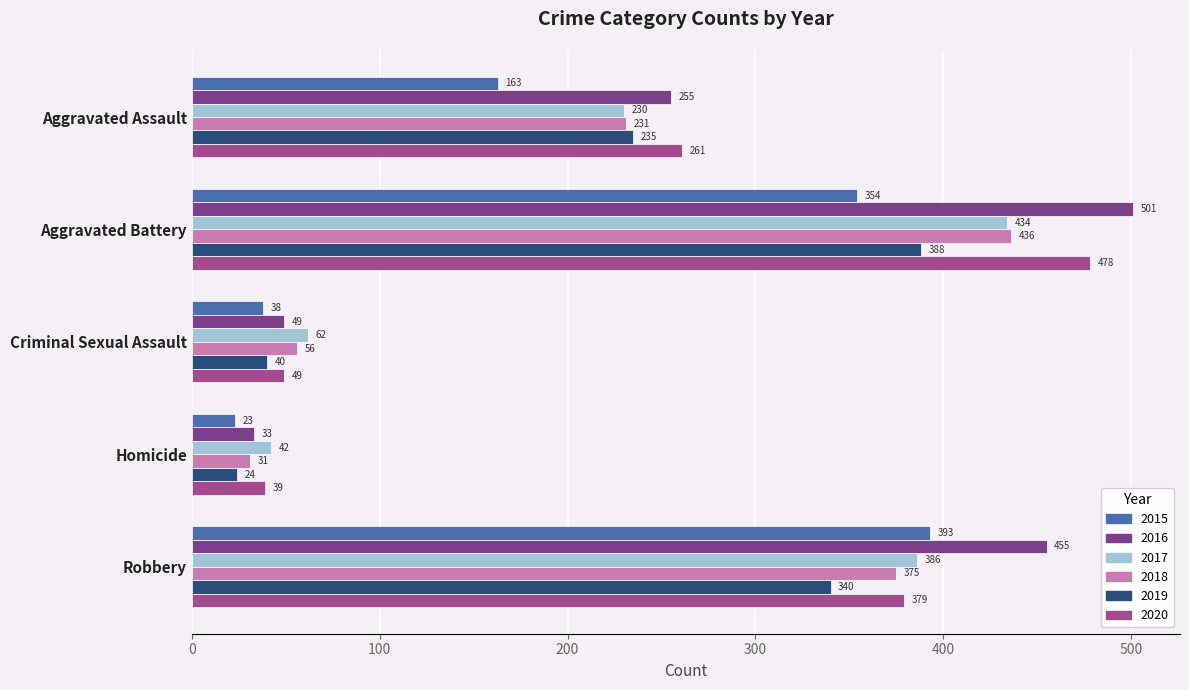

What is the approximate value of 2018 at Criminal Sexual Assault?

56